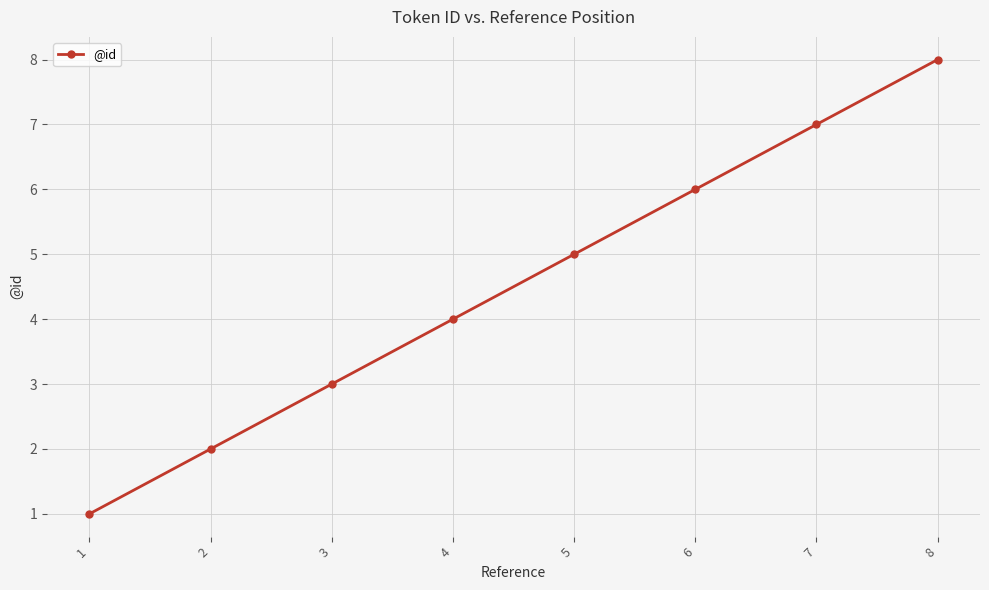

True or false: the data shows 10 at 6.

False